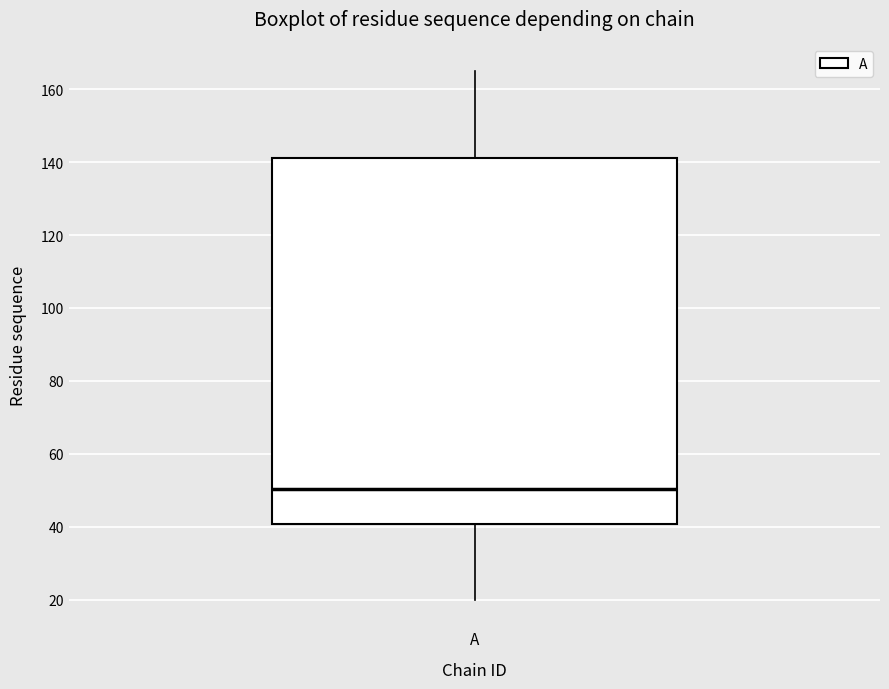

Read this box plot against the y-axis: the position of the median line, the range covered by the box, and the ends of both whiskers. The values are not printed on the chart, so give them approximately, as read against the axis.

median 50, box 40 to 142, whiskers 20 to 166